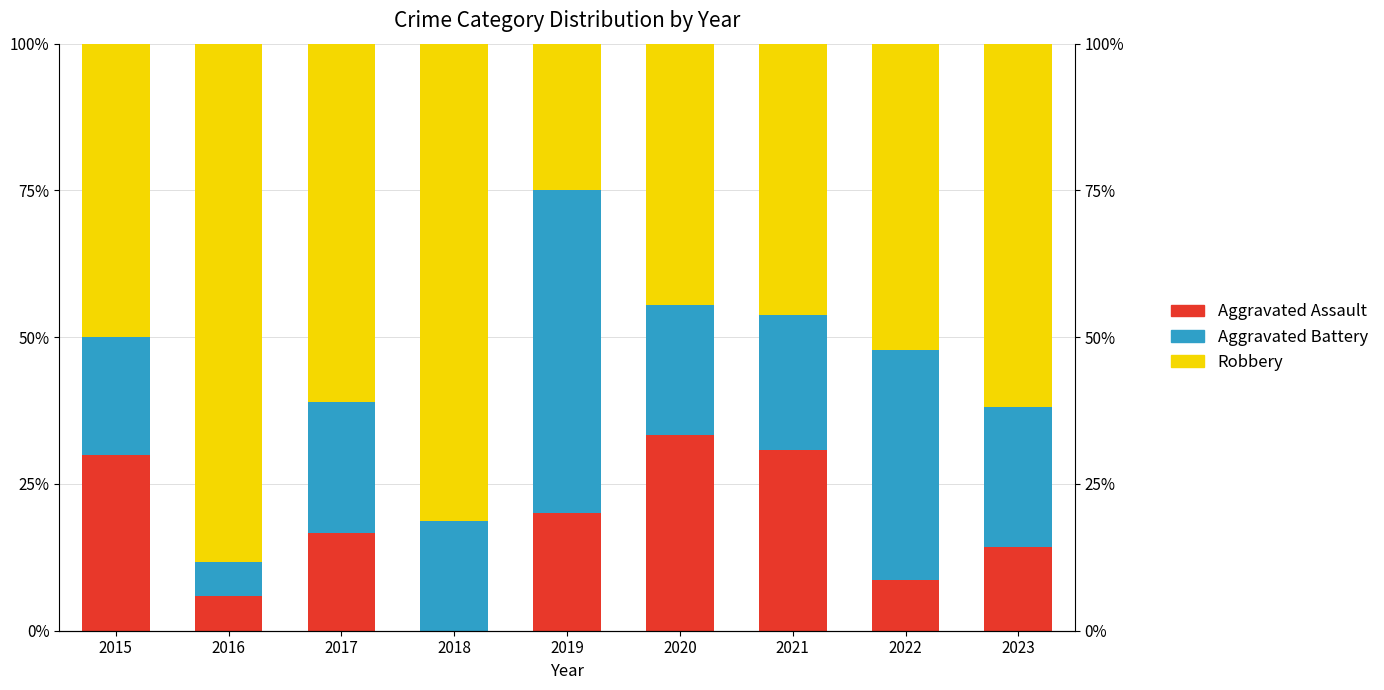

How many bars are there in each group?

3